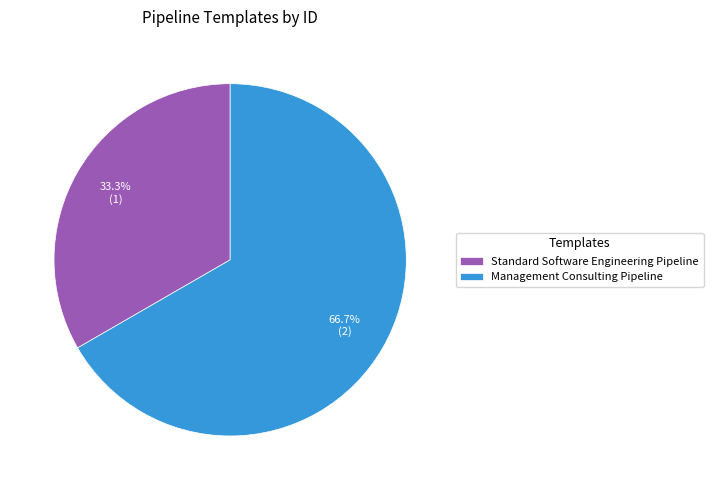

True or false: Management Consulting Pipeline accounts for 58% of the total.

False